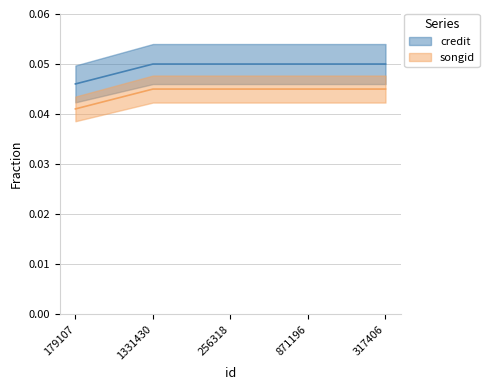

What position from the left is 317406?

5